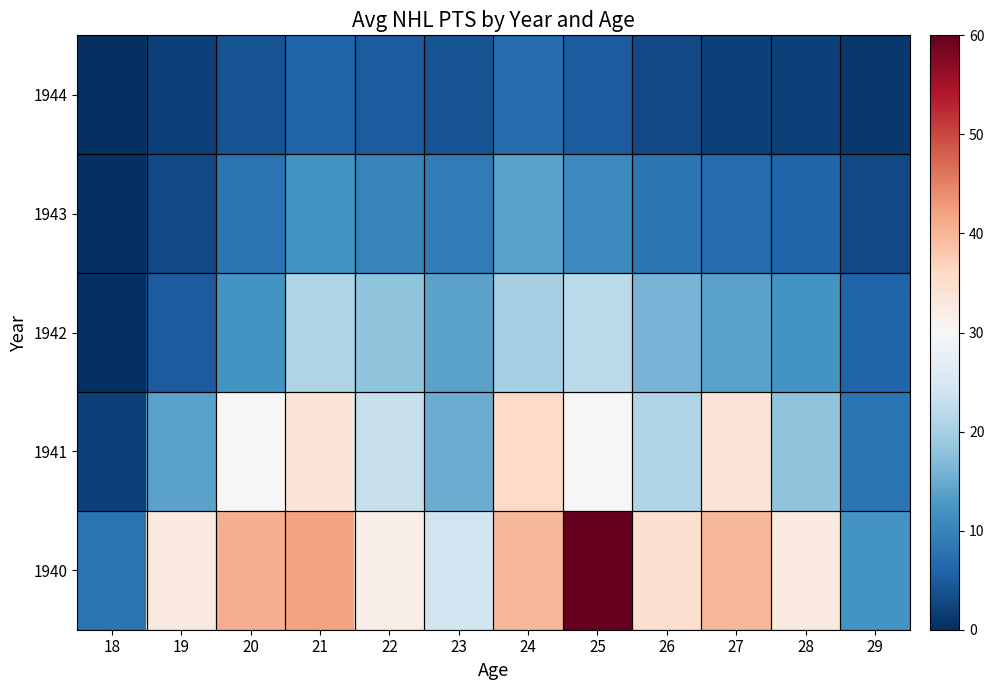

Which series has the largest range (max minus min)?

1940